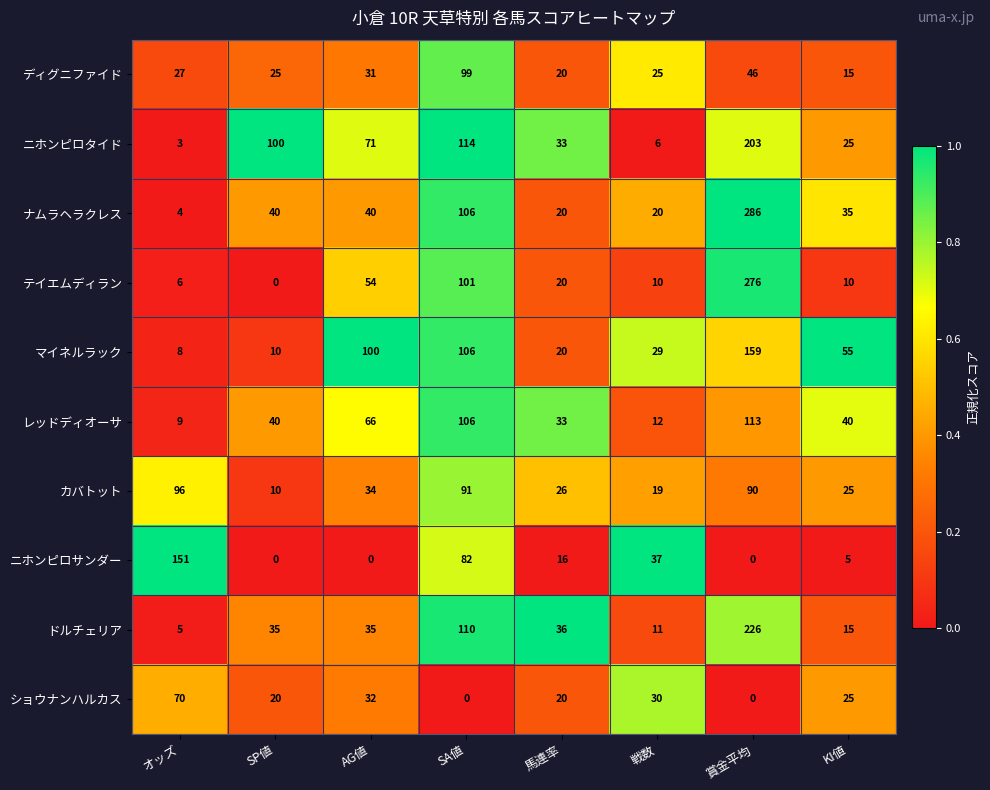

Where does the マイネルラック series first go above 55?

AG値